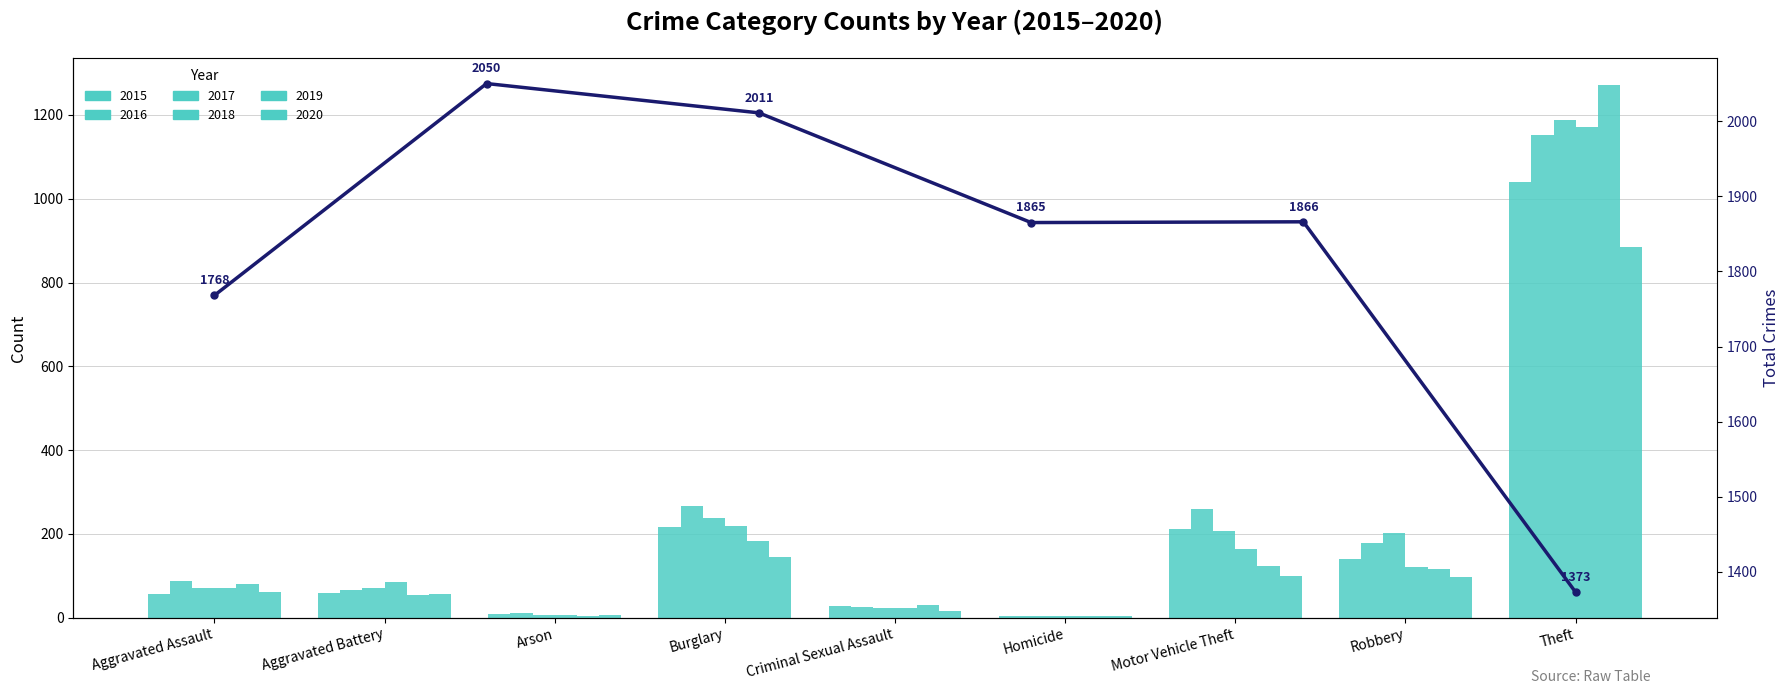

True or false: the data shows 1768 at Aggravated Assault.

True